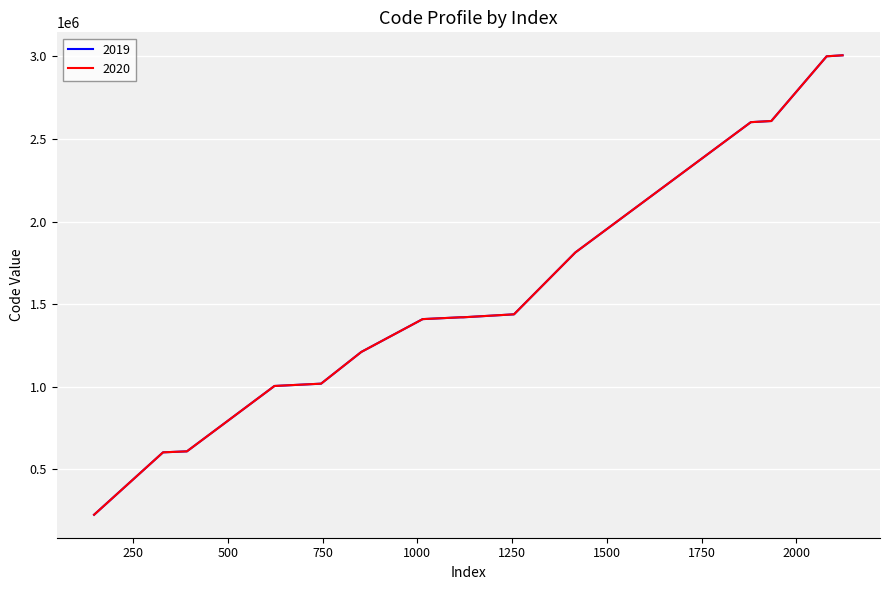

What is the minimum value shown in the chart?

224032